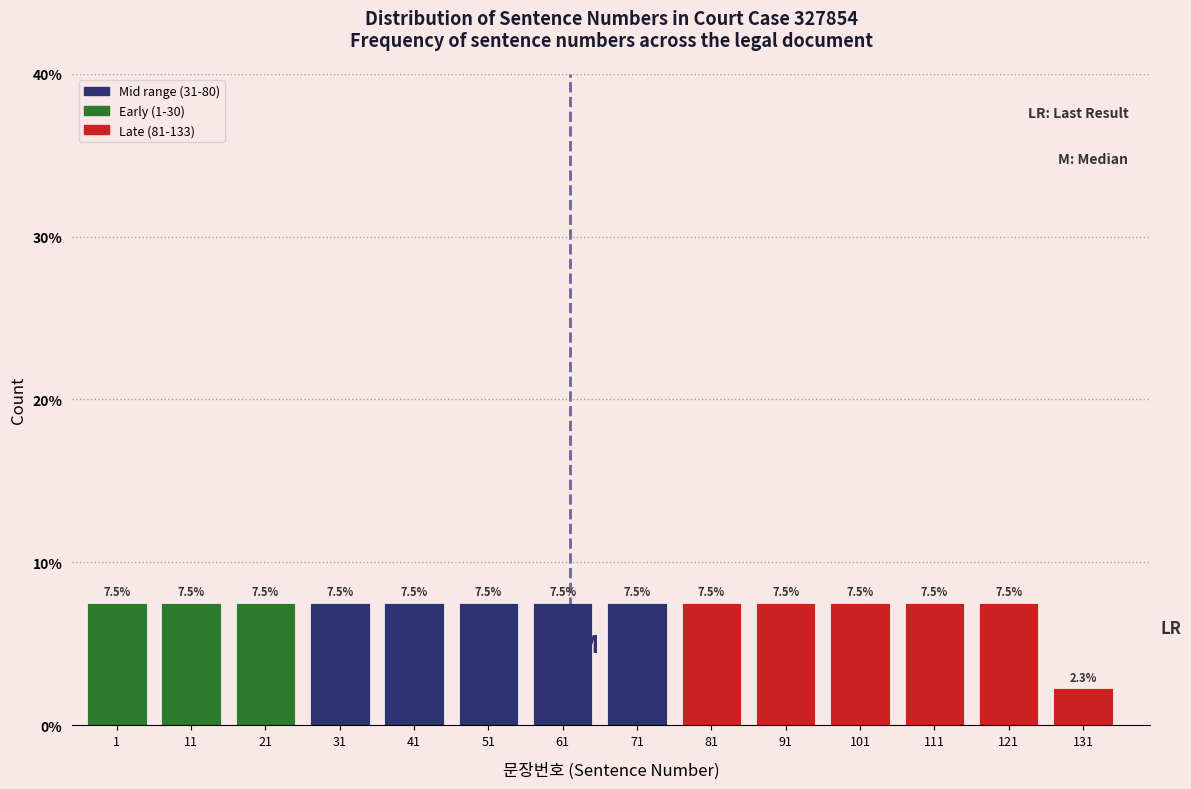

Reading right to left, extract all data points from this chart.

2.3	7.5	7.5	7.5	7.5	7.5	7.5	7.5	7.5	7.5	7.5	7.5	7.5	7.5